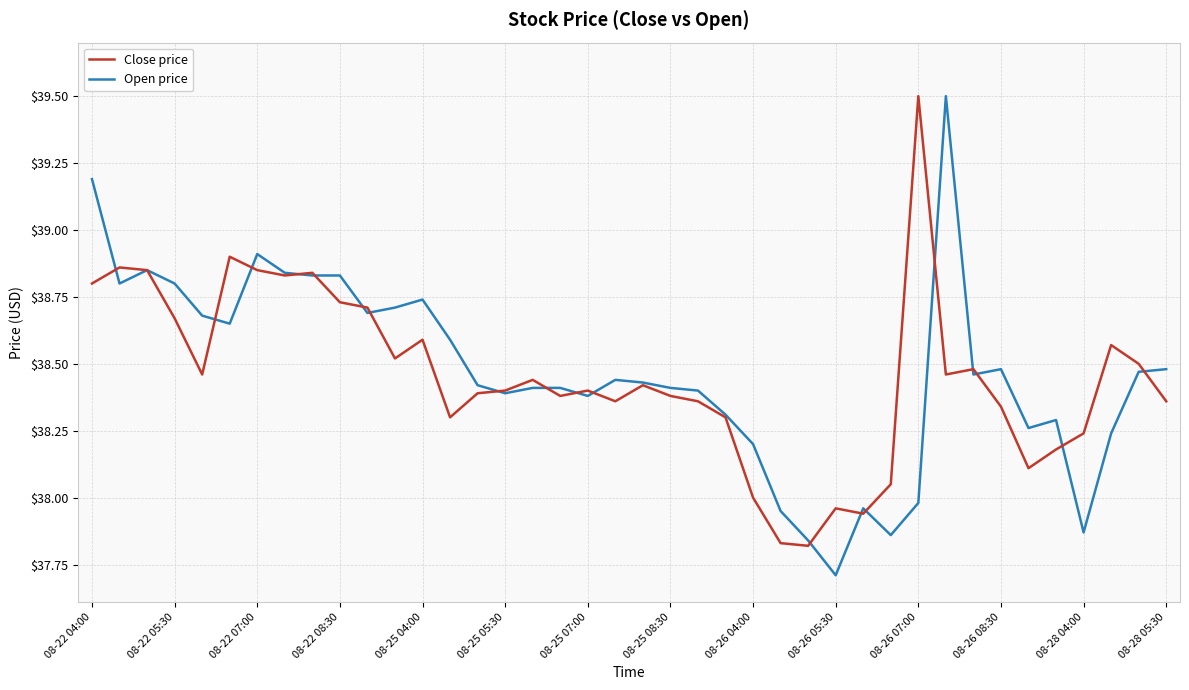

Which series has the largest range (max minus min)?

Open price